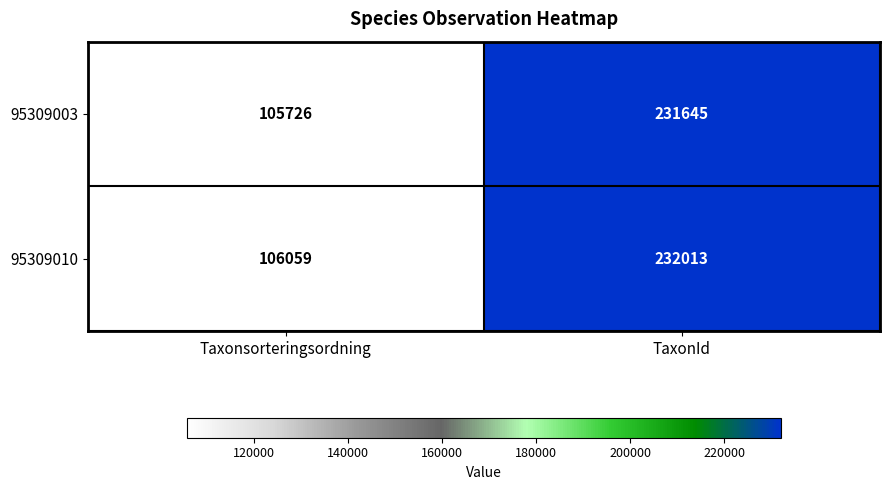

Reading right to left, list all the values displayed in this chart.

95309003: 231645	105726
95309010: 232013	106059